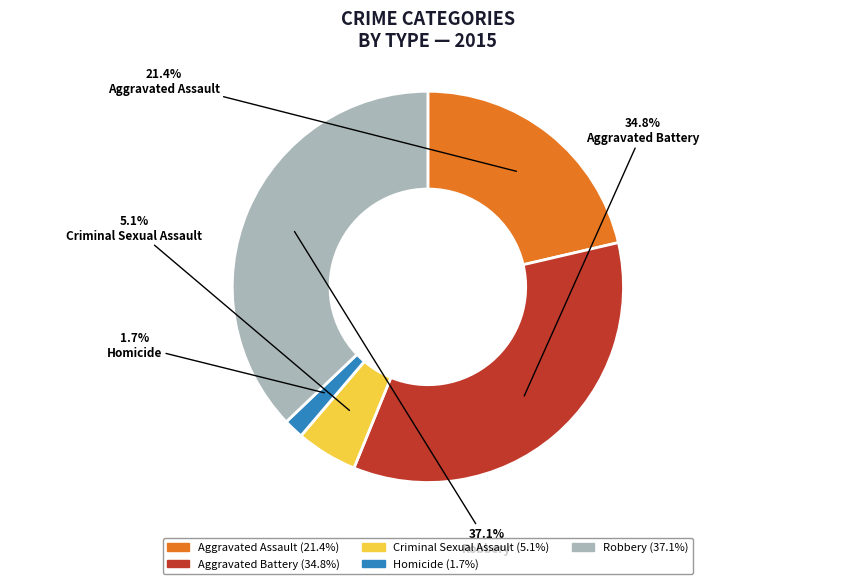

Does any single category account for the majority?

No